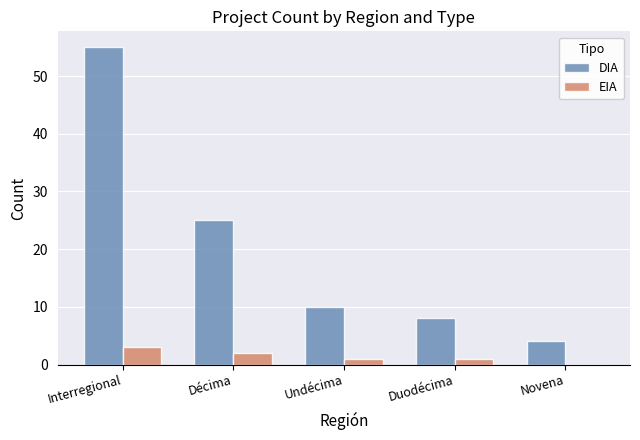

What are all the series names shown in the legend?

DIA, EIA